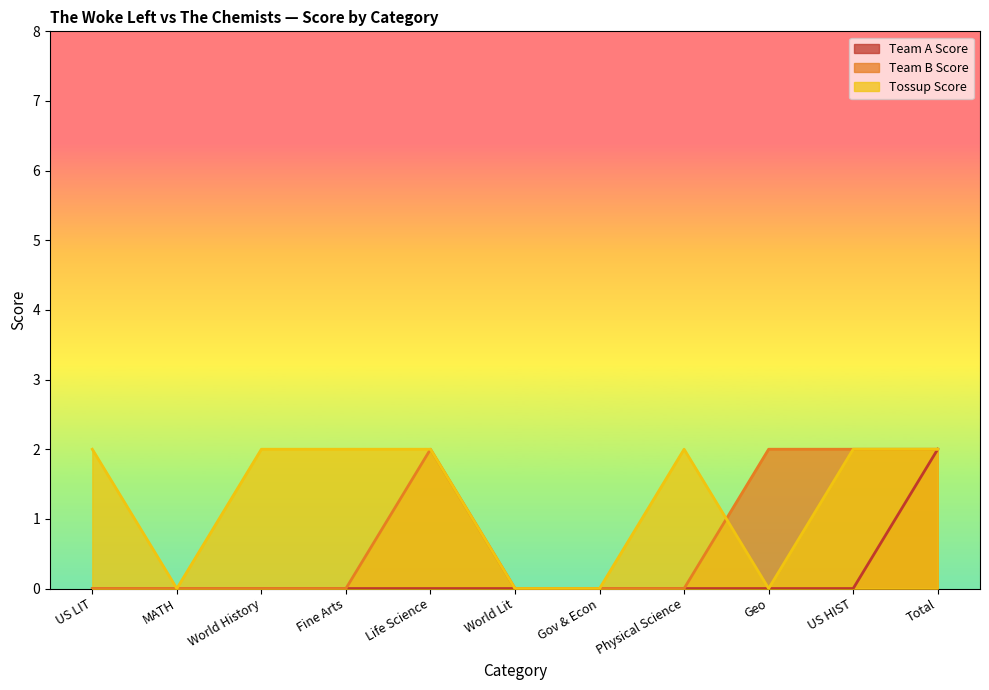

What are all the series names shown in the legend?

Team A Score, Team B Score, Tossup Score